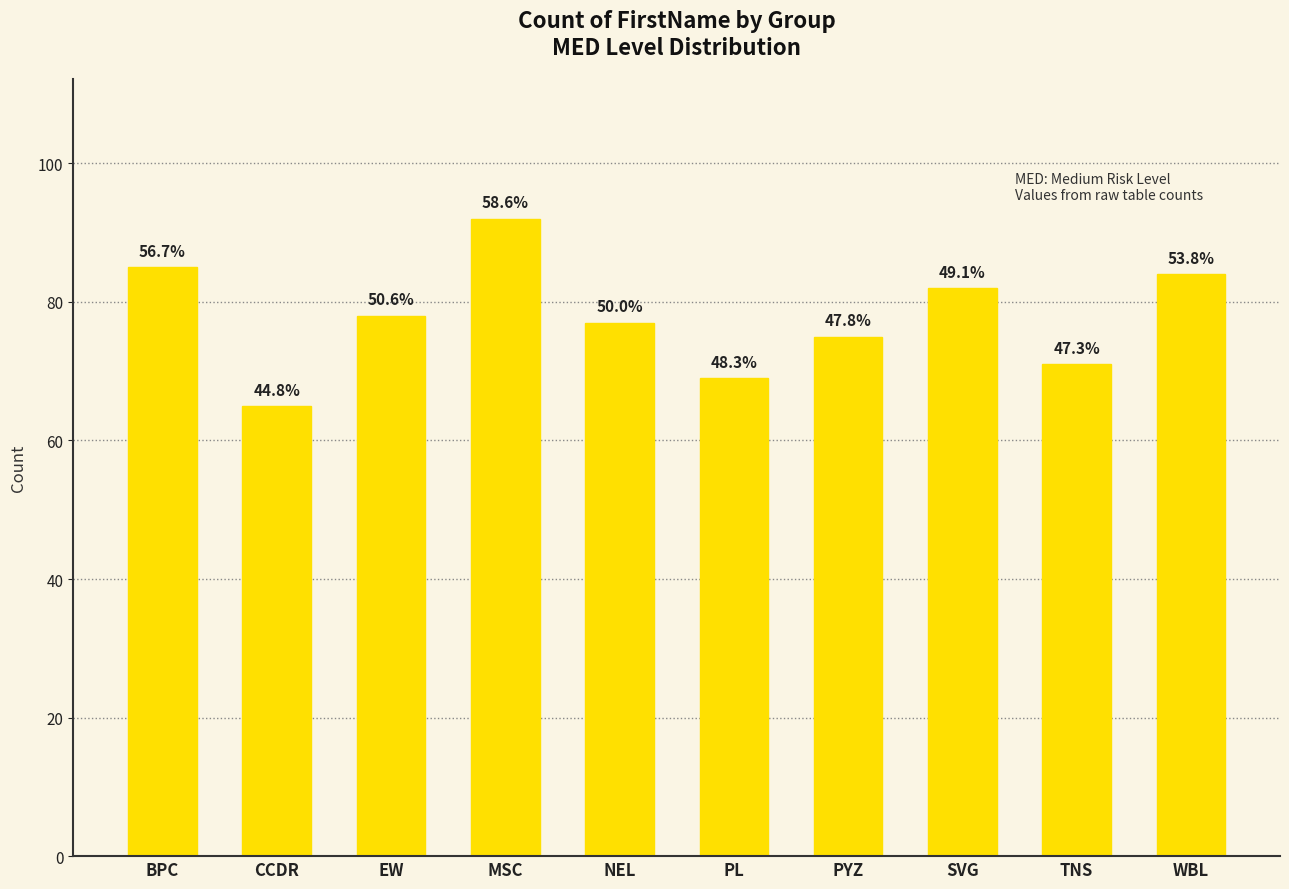

Which category has the lowest value across all series?

CCDR